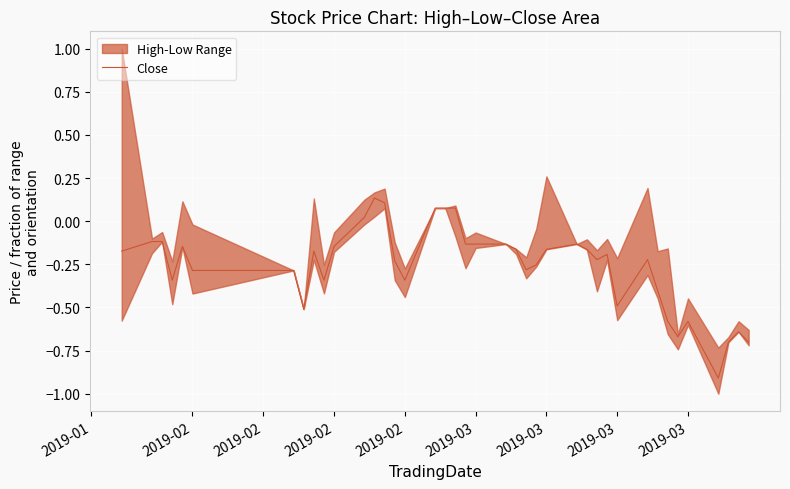

What is the sum of all values?

-10.6